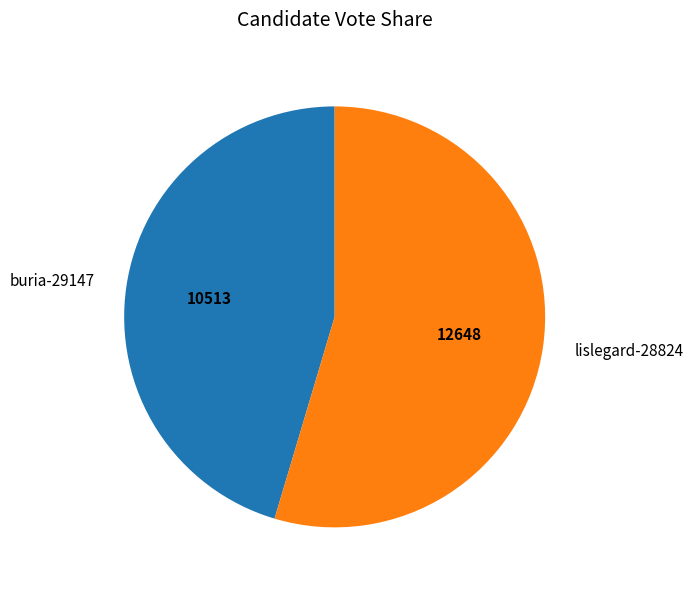

Between buria-29147 and lislegard-28824, which is larger?

lislegard-28824